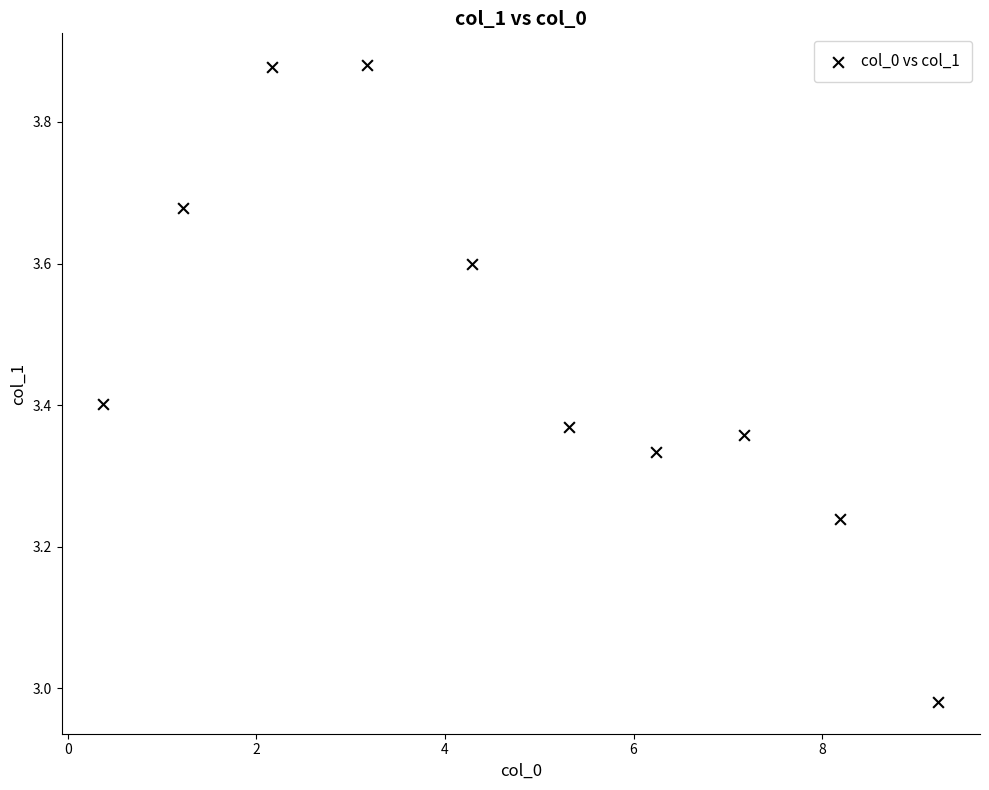

What is the range of Y values (max minus min)?

0.9